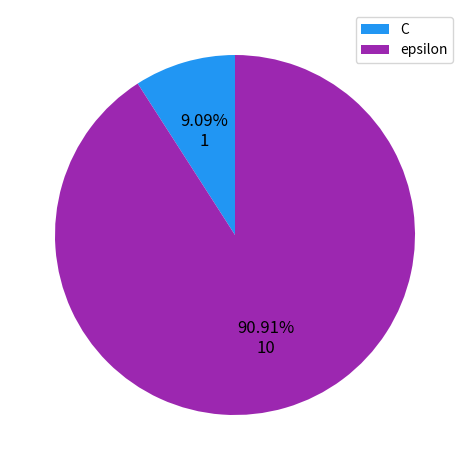

To the nearest percent, what is the difference between the largest and smallest slice percentages?

82%